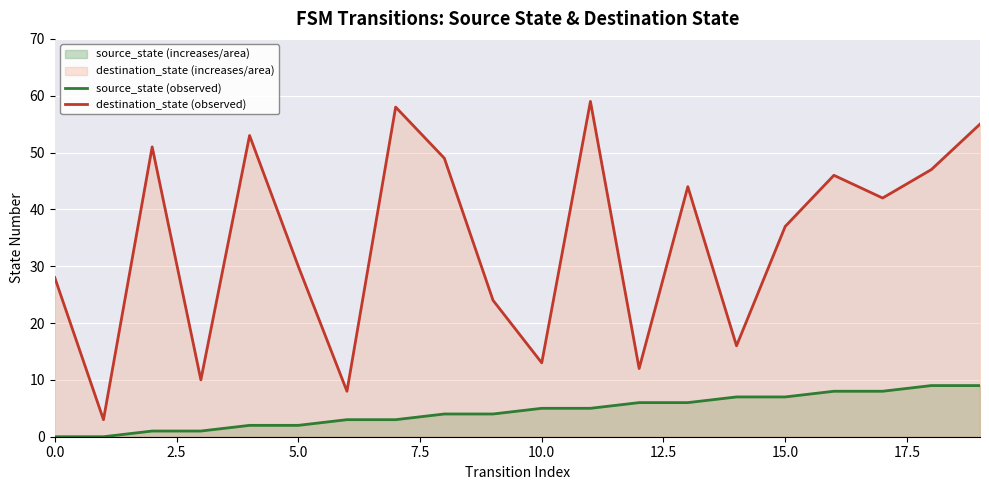

The value of destination_state (observed) at 5.0 is 30. True or false?

True